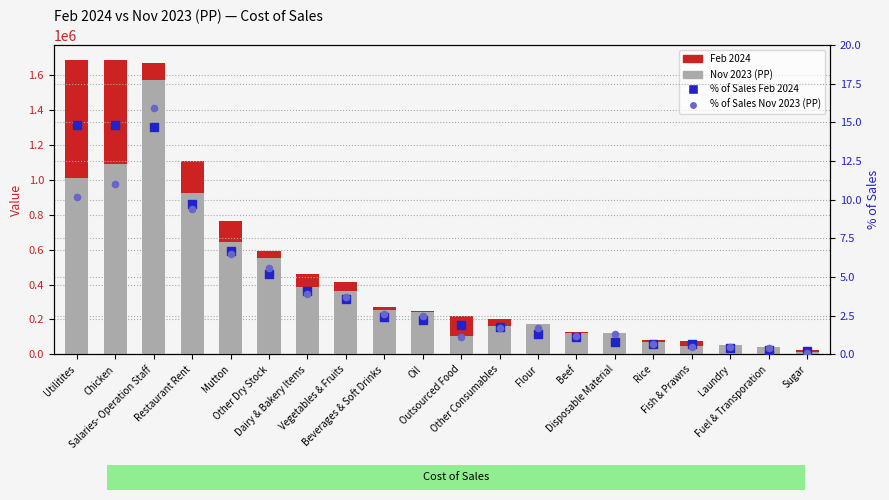

At which category is the sum across all series the highest?

Salaries- Operation Staff